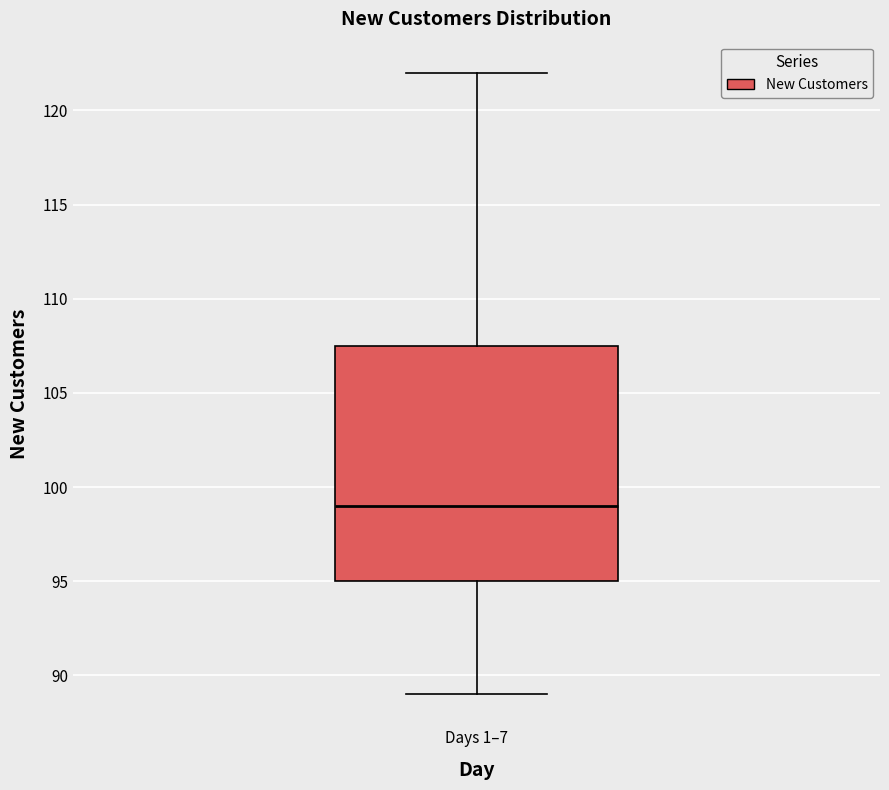

Read this box plot against the y-axis: the position of the median line, the range covered by the box, and the ends of both whiskers. The values are not printed on the chart, so give them approximately, as read against the axis.

median 99.0, box 95.0 to 107.5, whiskers 89.0 to 122.0